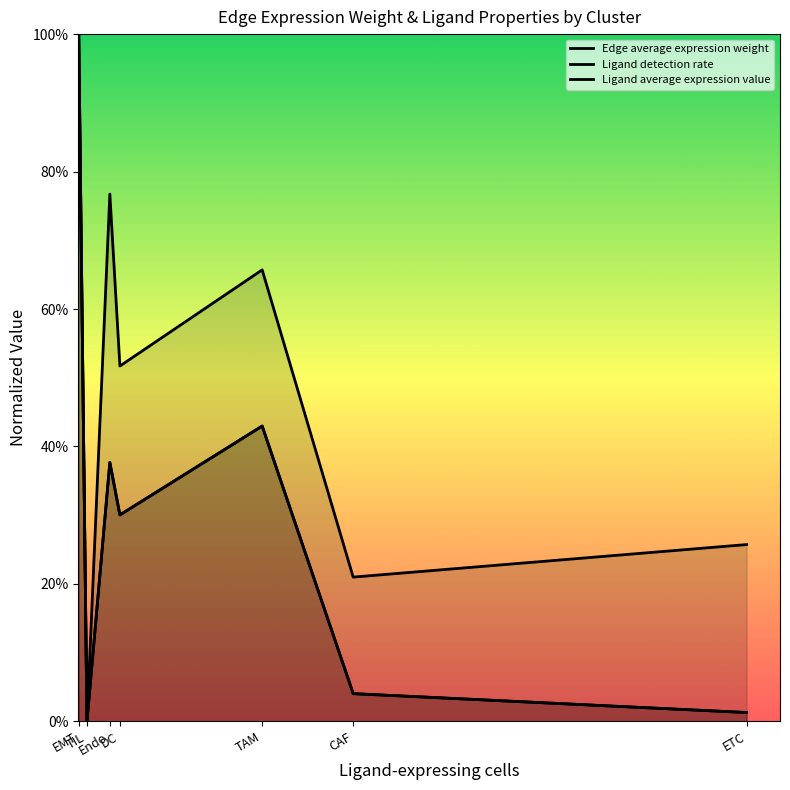

How many positive values does the Edge average expression weight series have?

6